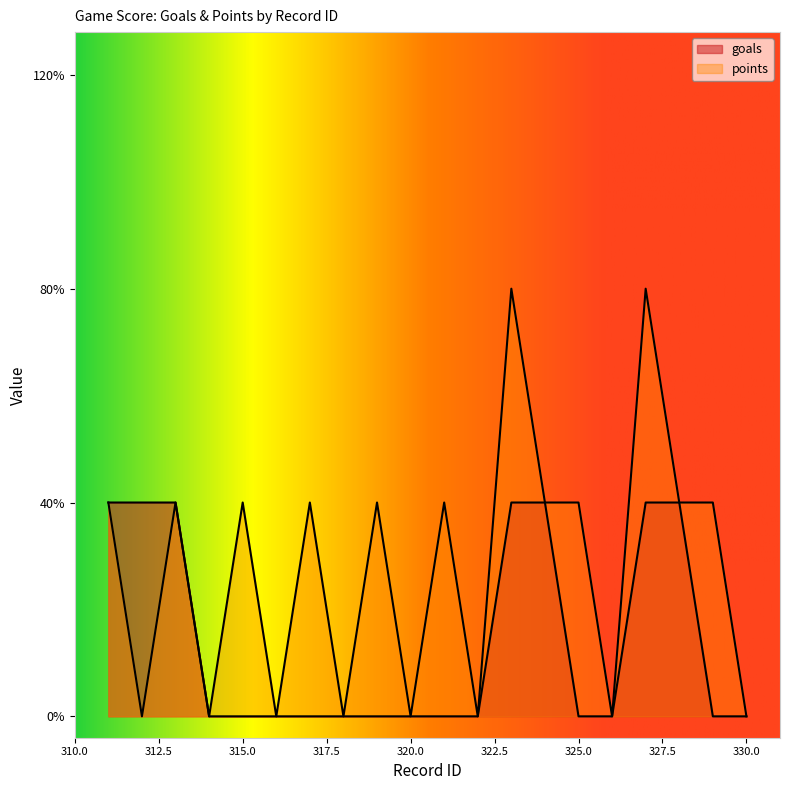

True or false: goals has more than 0 interior local peaks.

False